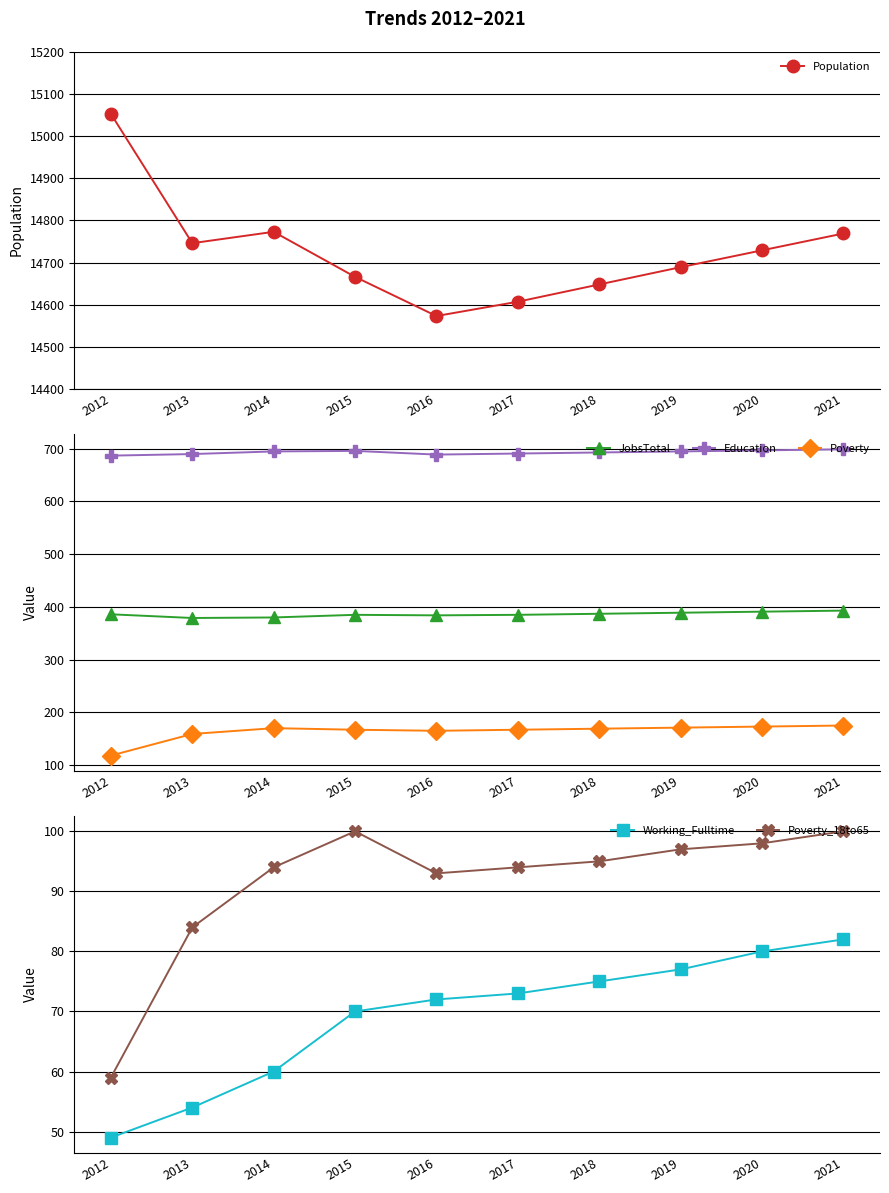

At which label does Working_Fulltime first exceed 73?

2018